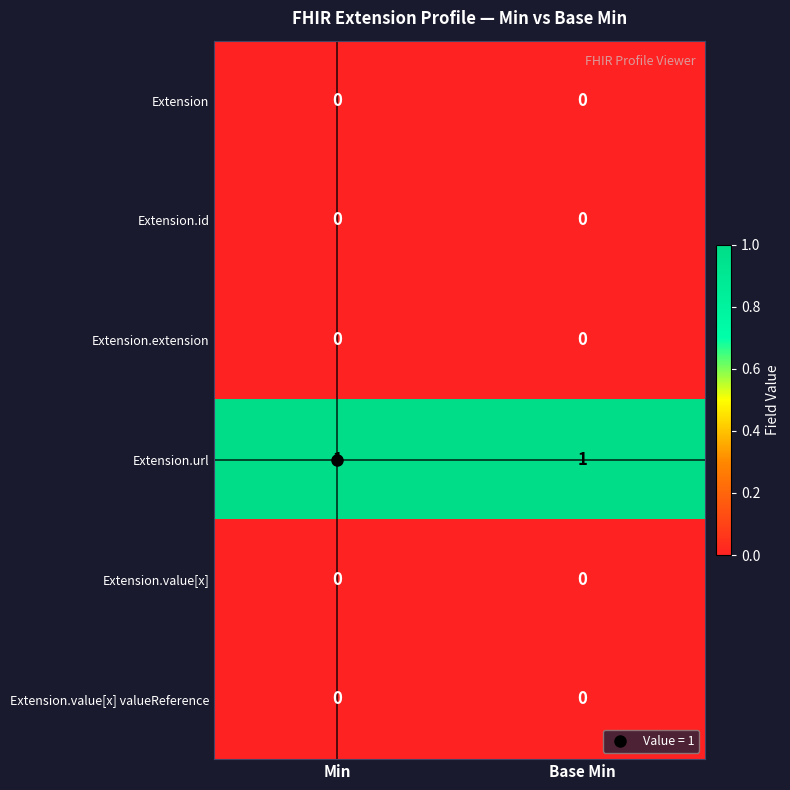

True or false: Extension.value[x] has a value of 0 at Min.

True